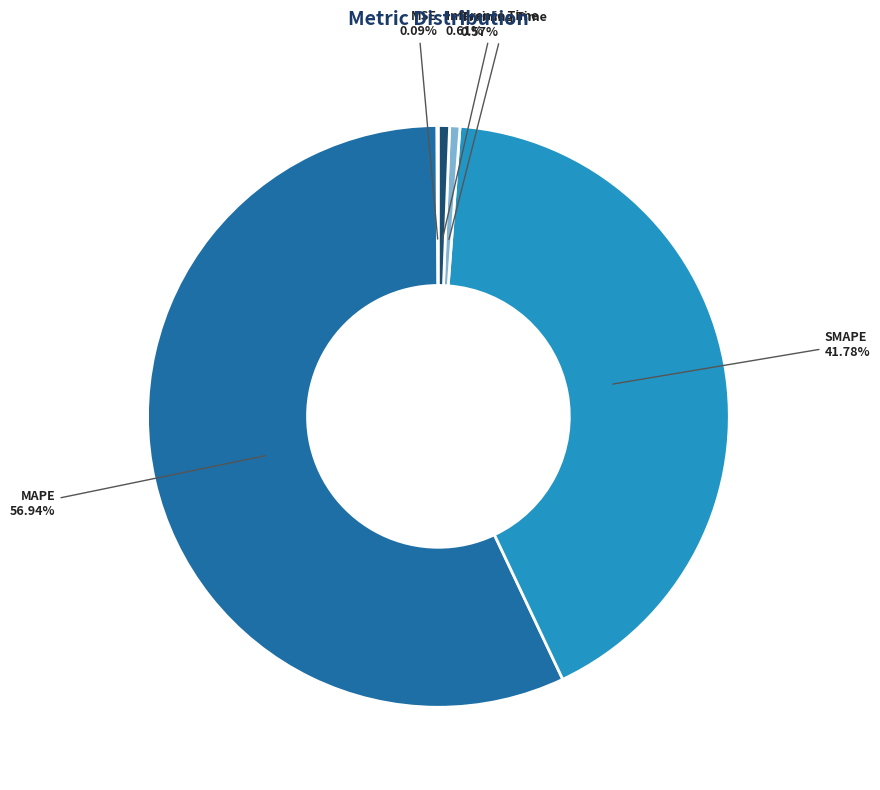

Is it true that MAPE is 57% of the pie?

True